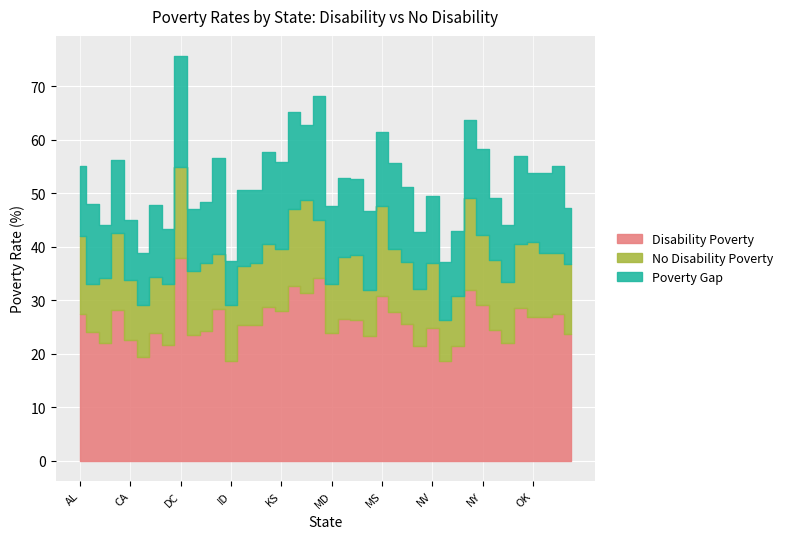

How many values in the Poverty Gap series are below 14?

20